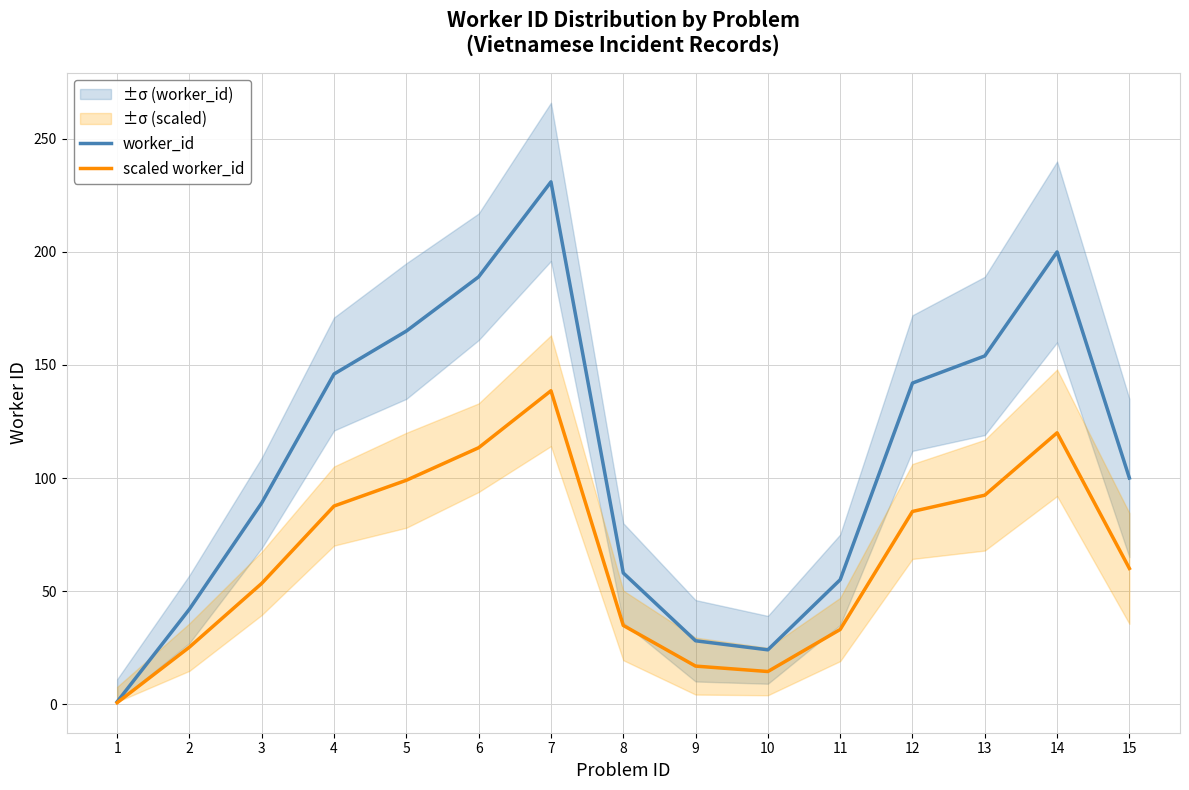

Which series has the widest spread of values?

worker_id